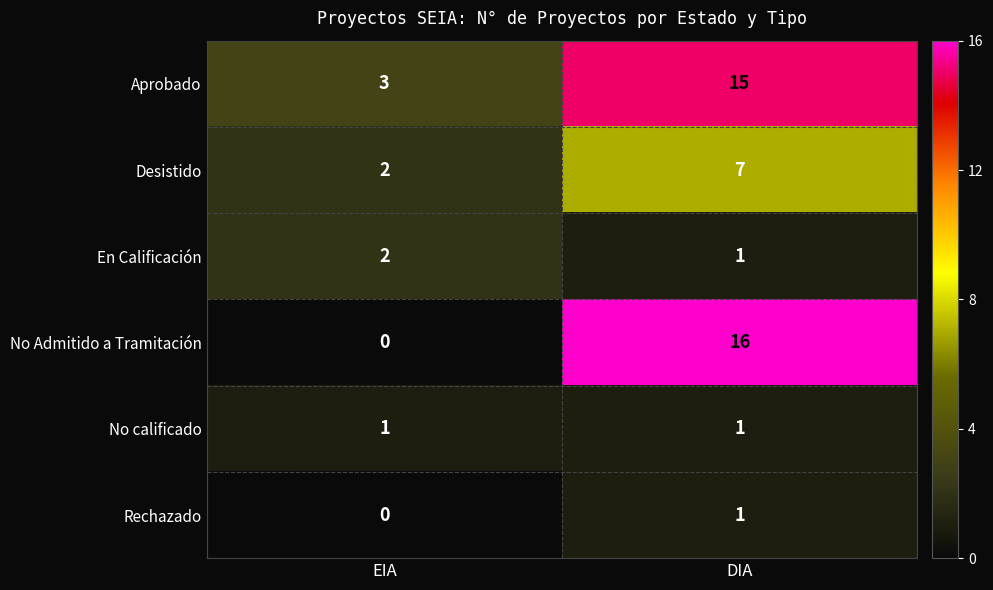

What is the difference between the maximum and minimum values in the Aprobado series?

12